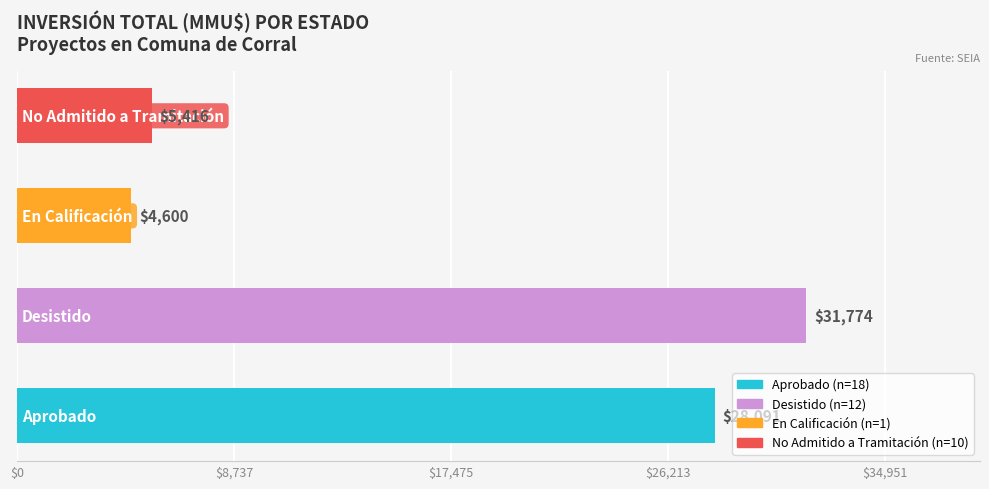

What is the minimum value shown in the chart?

4600